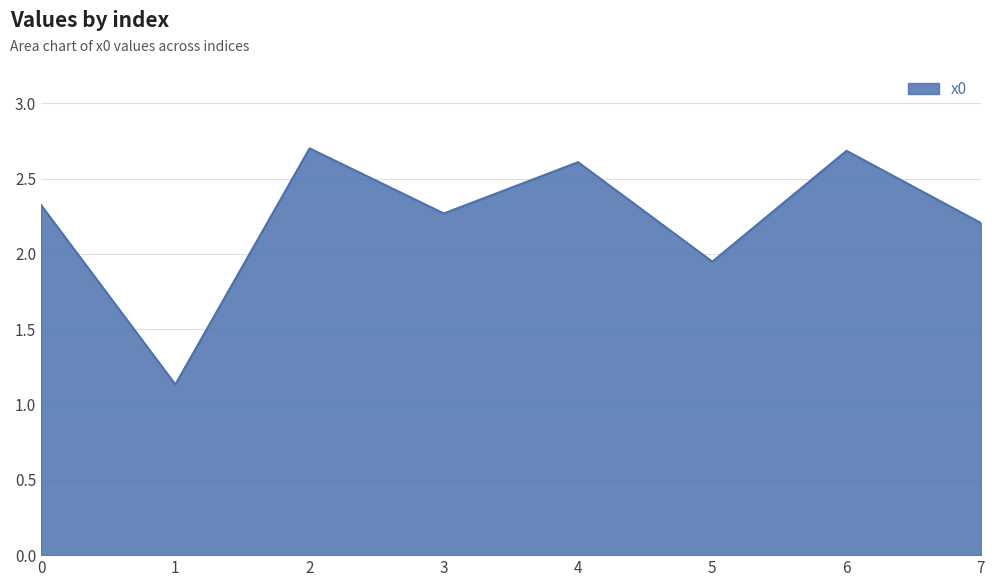

What is the change in value from 1 to 3?

+1.1